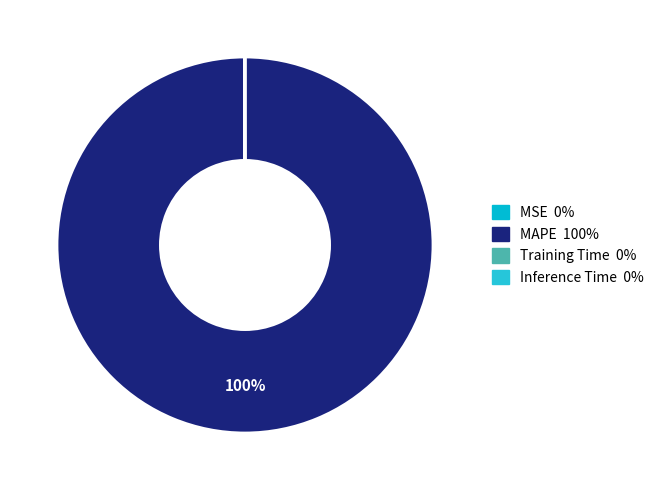

To the nearest percent, what is the difference between the MSE and MAPE slice percentages?

100%